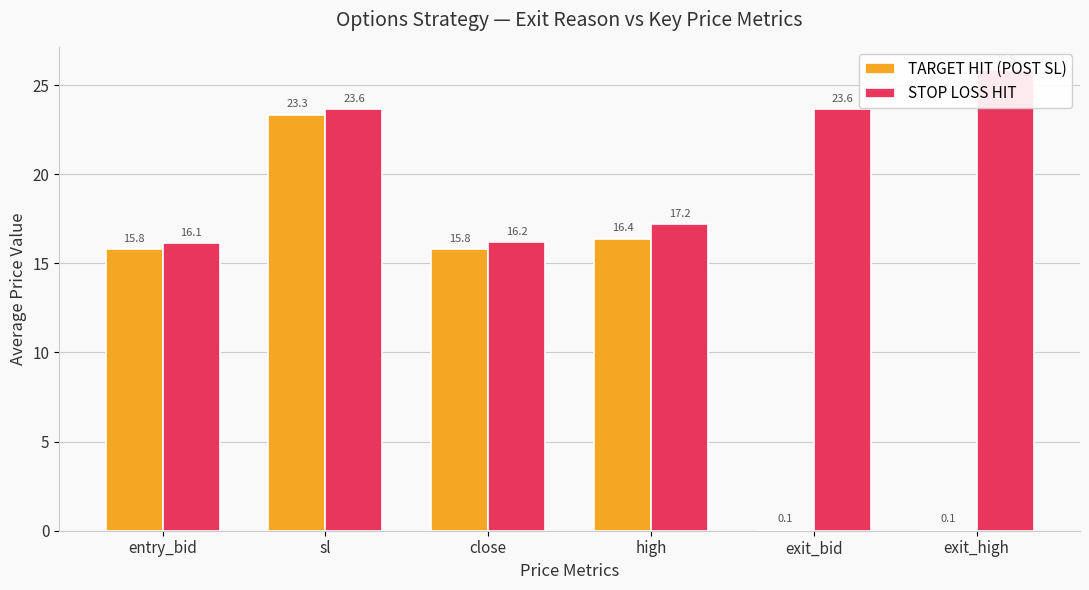

Is it true that STOP LOSS HIT equals 25.8 at exit_high?

True